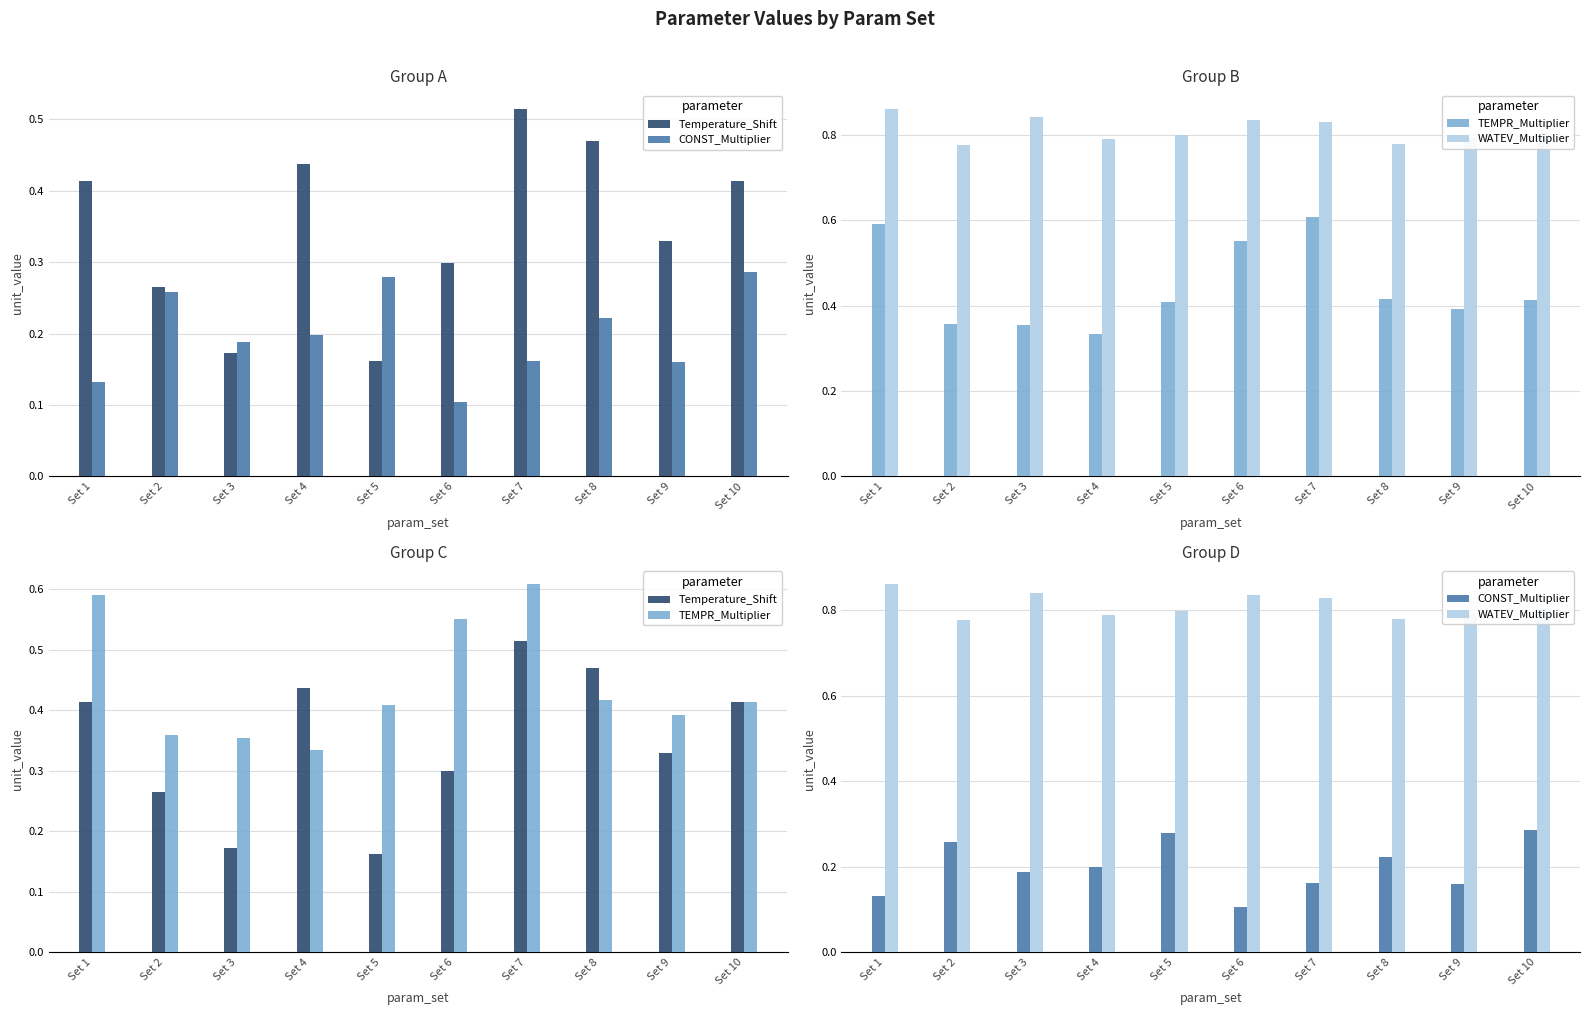

Read the Temperature_Shift value at Set 3.

0.2